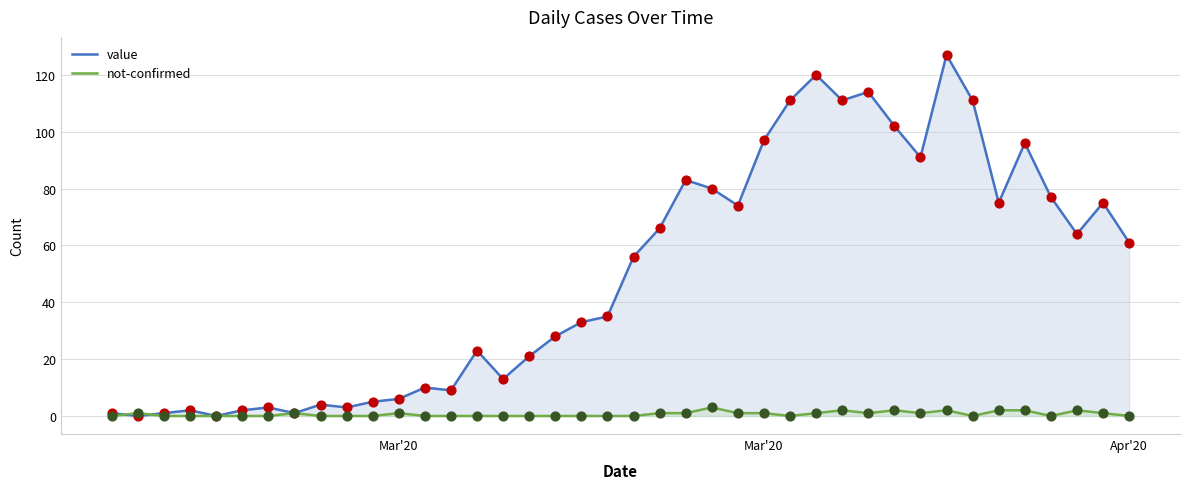

Which series has the widest spread of Y values?

value